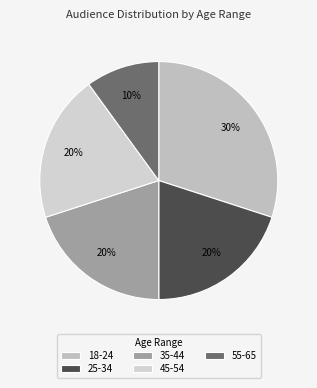

What is the largest slice in the pie chart?

18-24